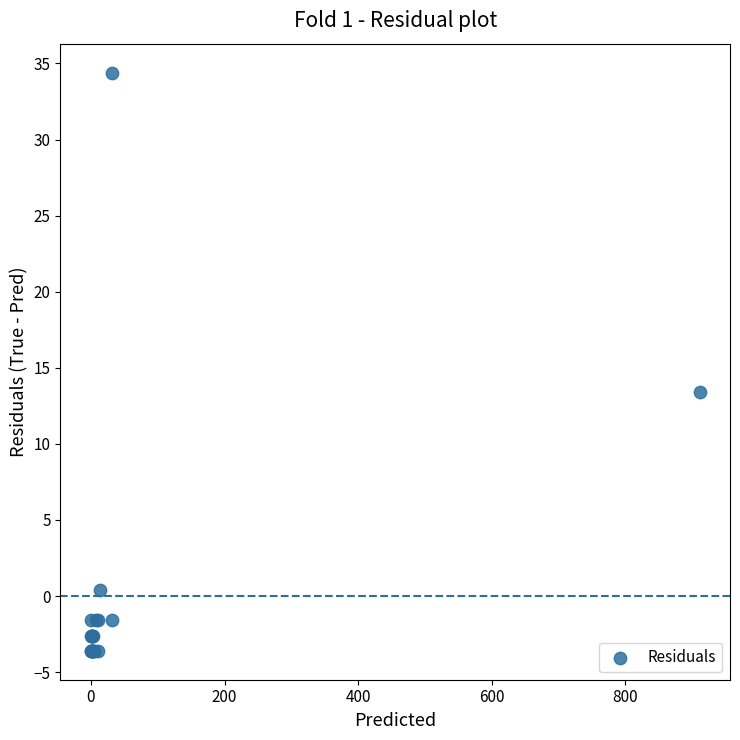

What Y value in the scatter plot is closest to 15?

13.4